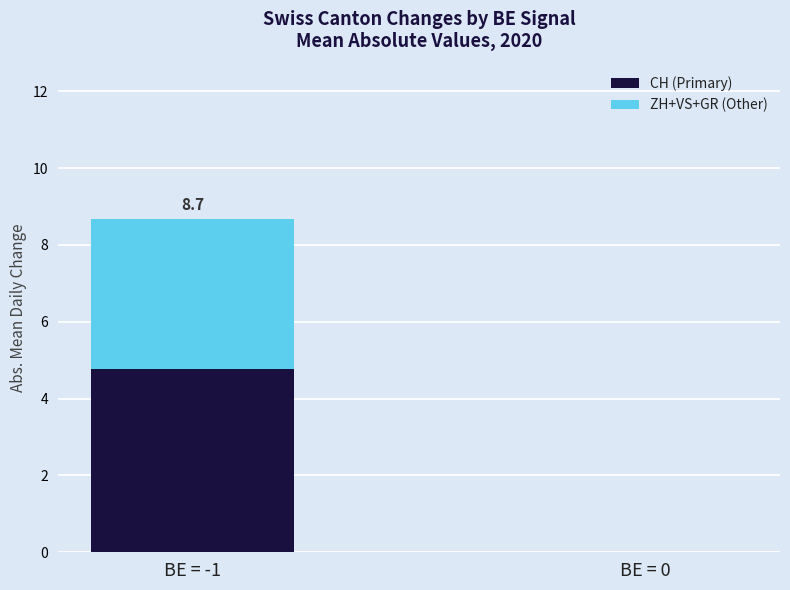

How many categories are shown in the chart?

2